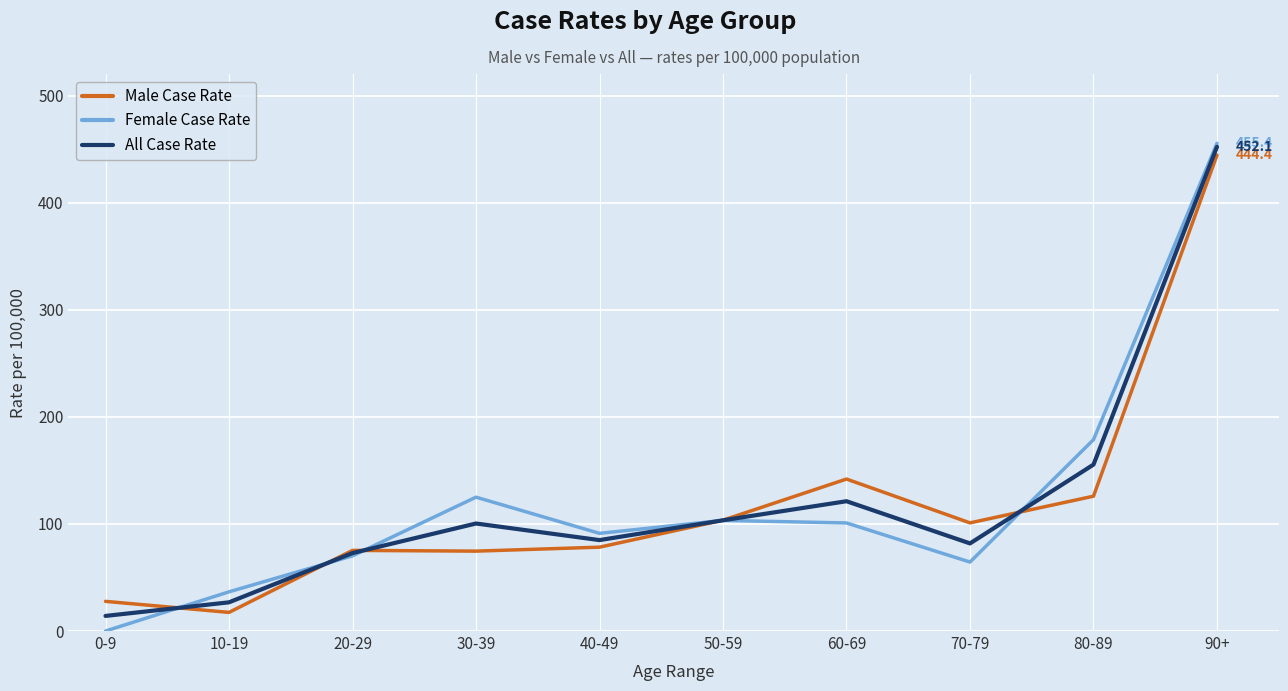

True or false: All Case Rate has a value of 155.4 at 80-89.

True